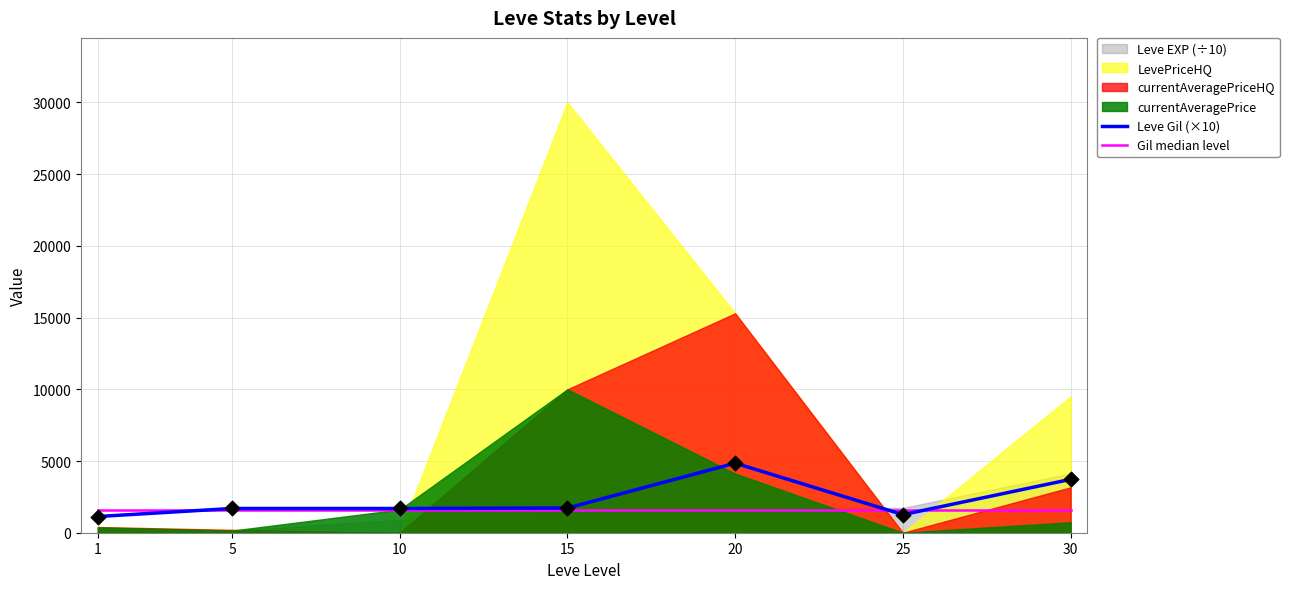

Is the value of Leve Gil (×10) at 30 greater than the value of Gil median level at 25?

Yes